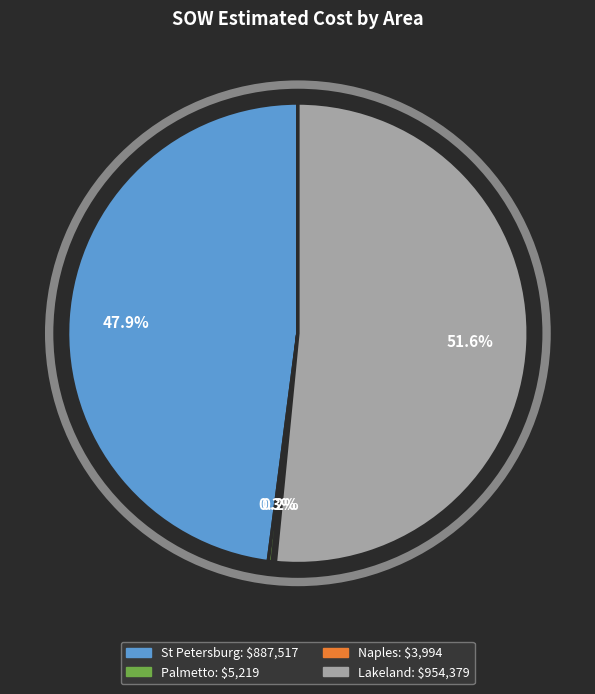

Is there a majority slice in this chart?

Yes